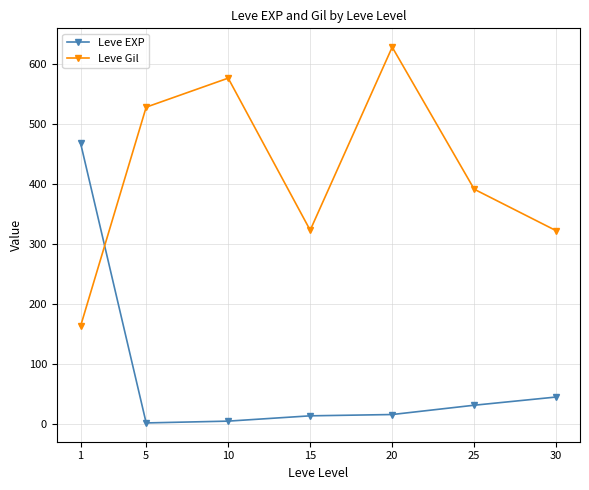

What is the spread (max minus min) of values at 20?

612.0